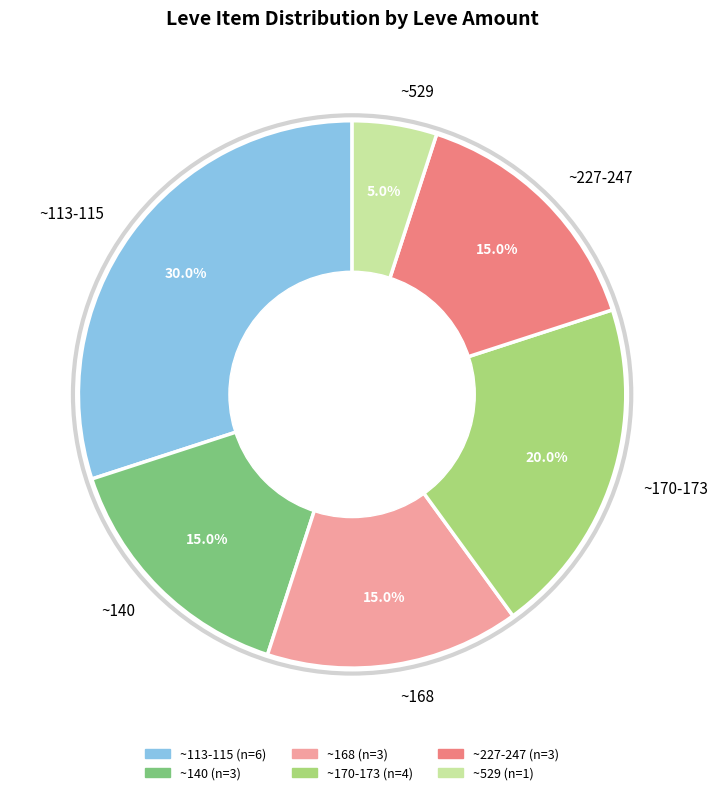

How many segments does this pie chart have?

6